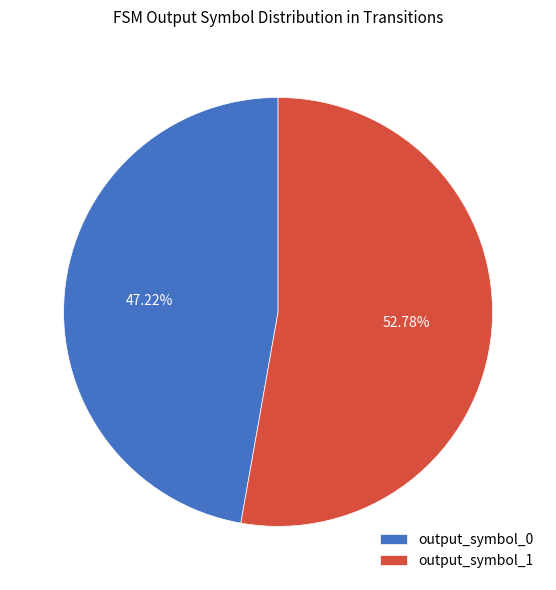

Is there any slice that represents more than half of the pie?

Yes